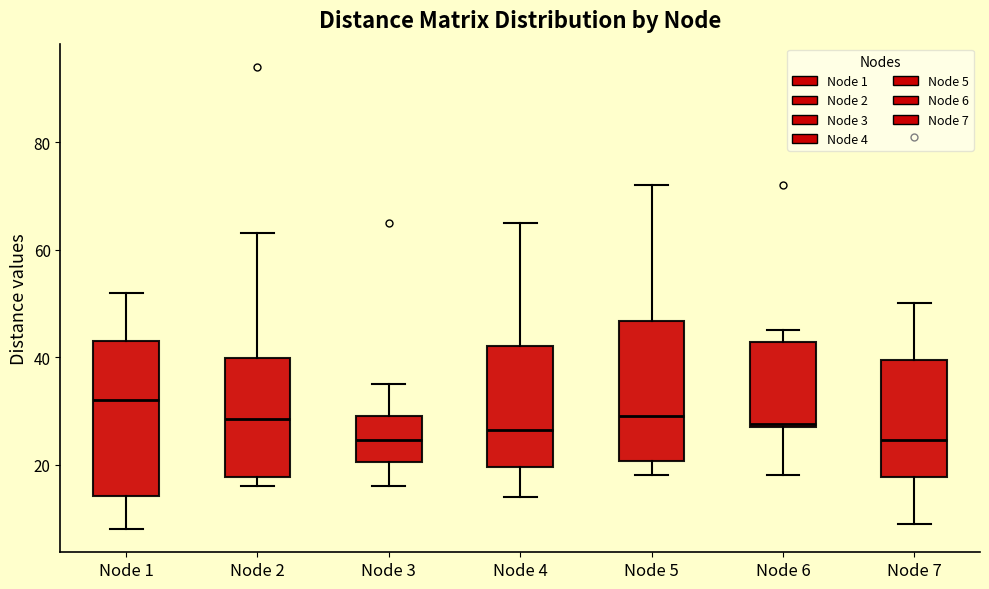

Comparing the boxes themselves (not the whiskers), which one is the tallest?

Node 1